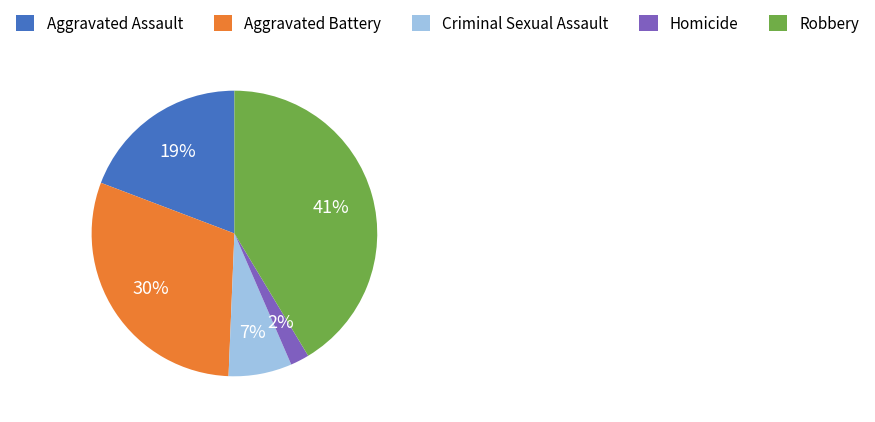

Which has a higher value, Aggravated Assault or Homicide?

Aggravated Assault